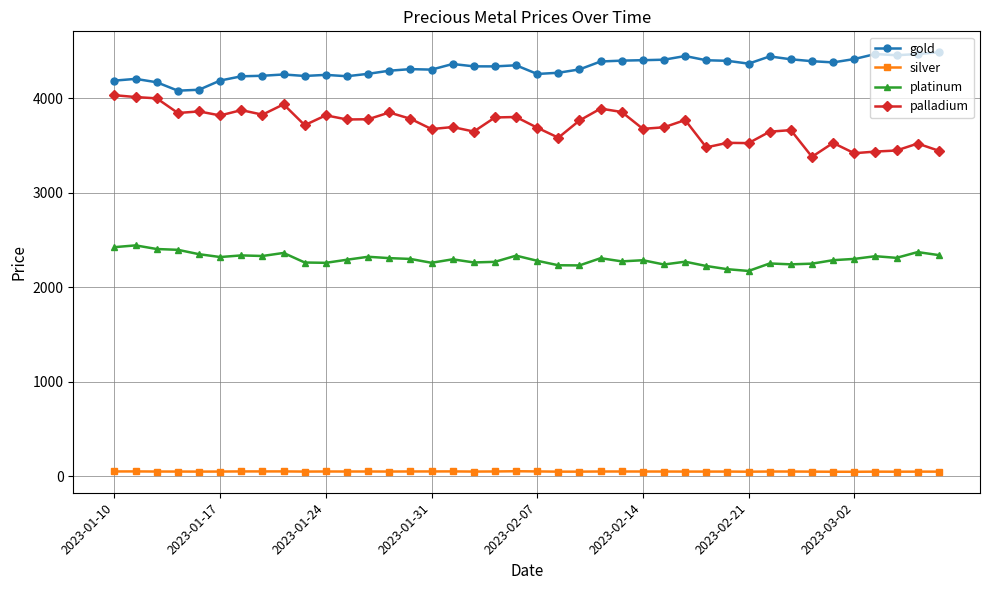

What is the value of the silver point at the 2nd from the left?

53.4